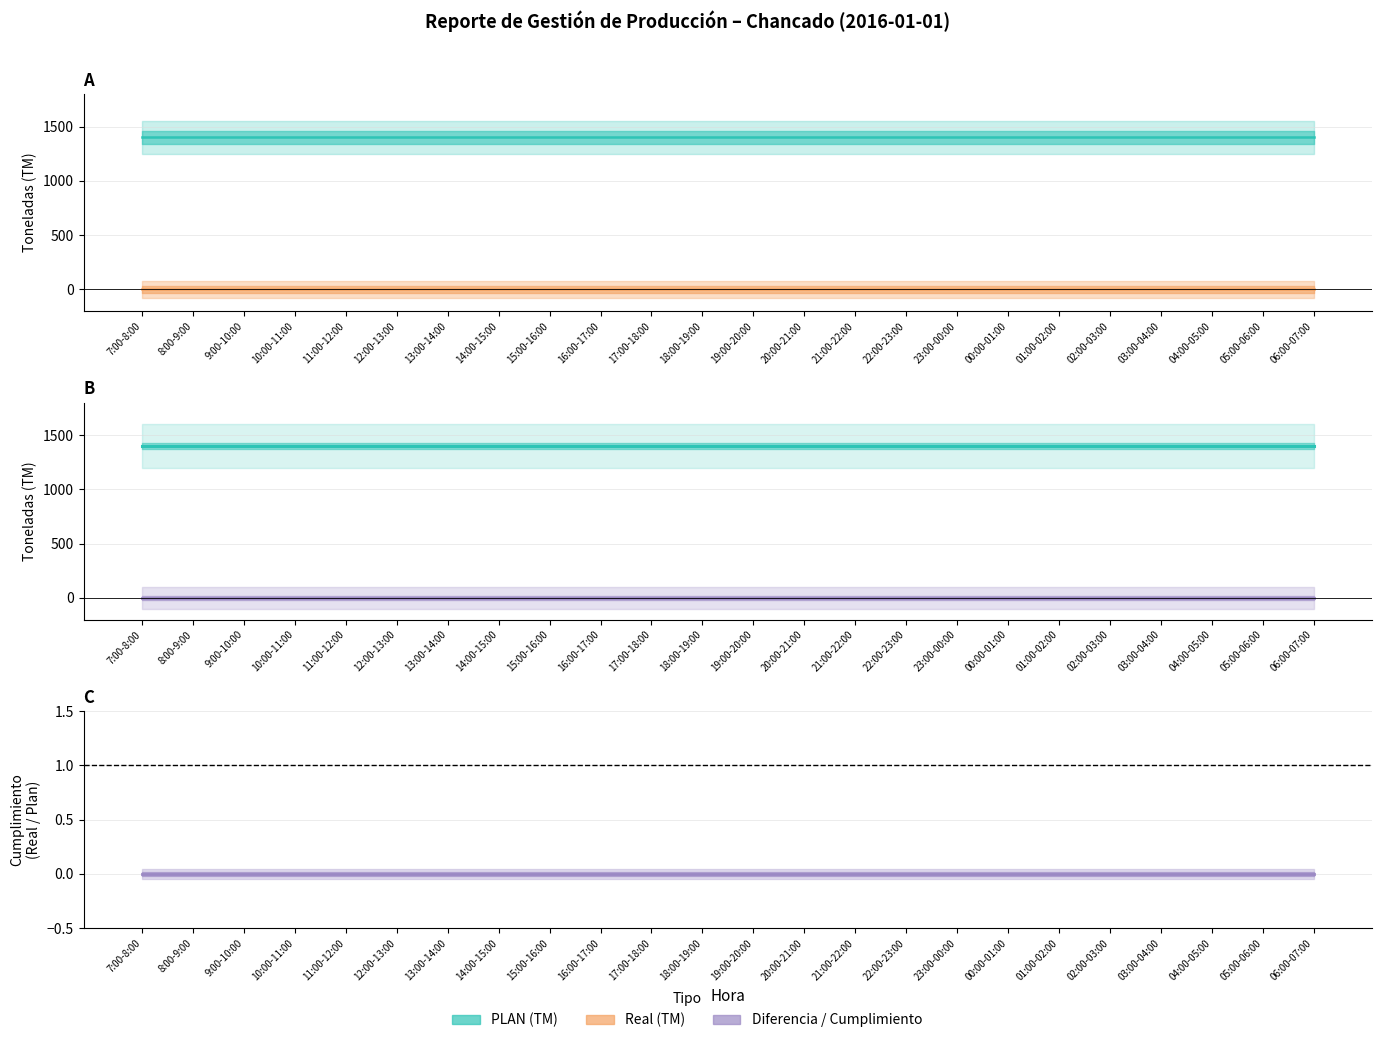

What position from the left is 01:00-02:00?

19